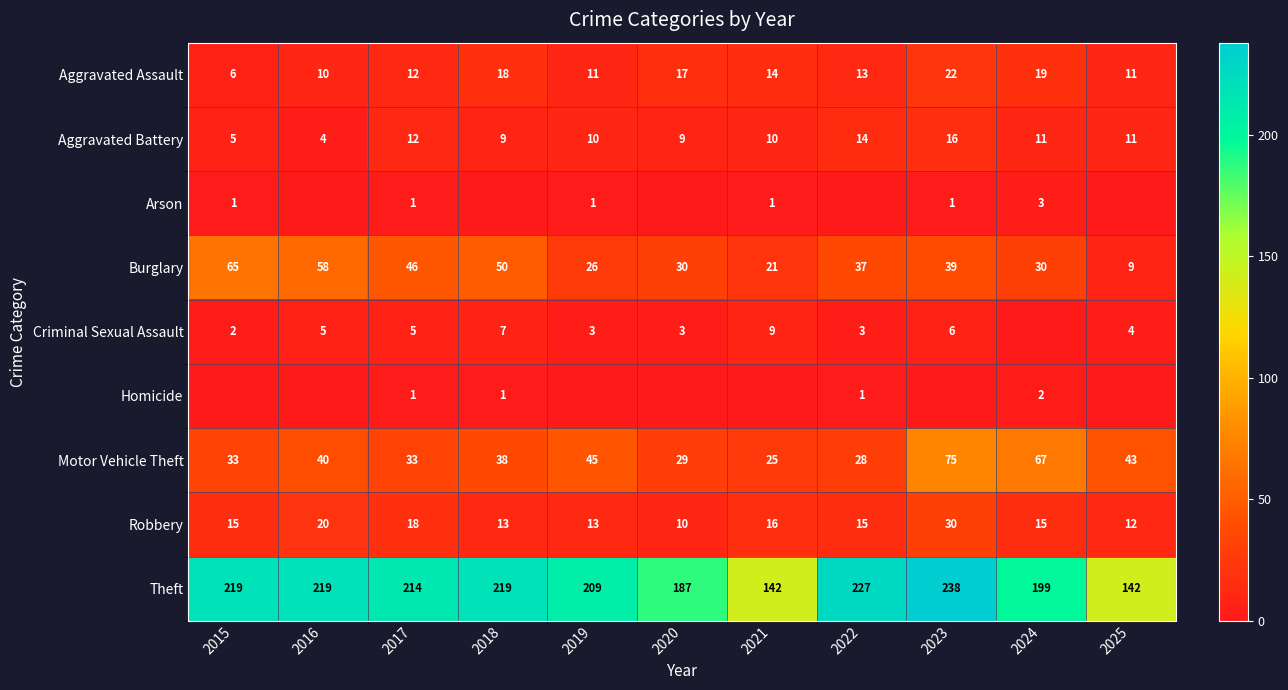

True or false: Aggravated Battery has a value of 4 at 2022.

False